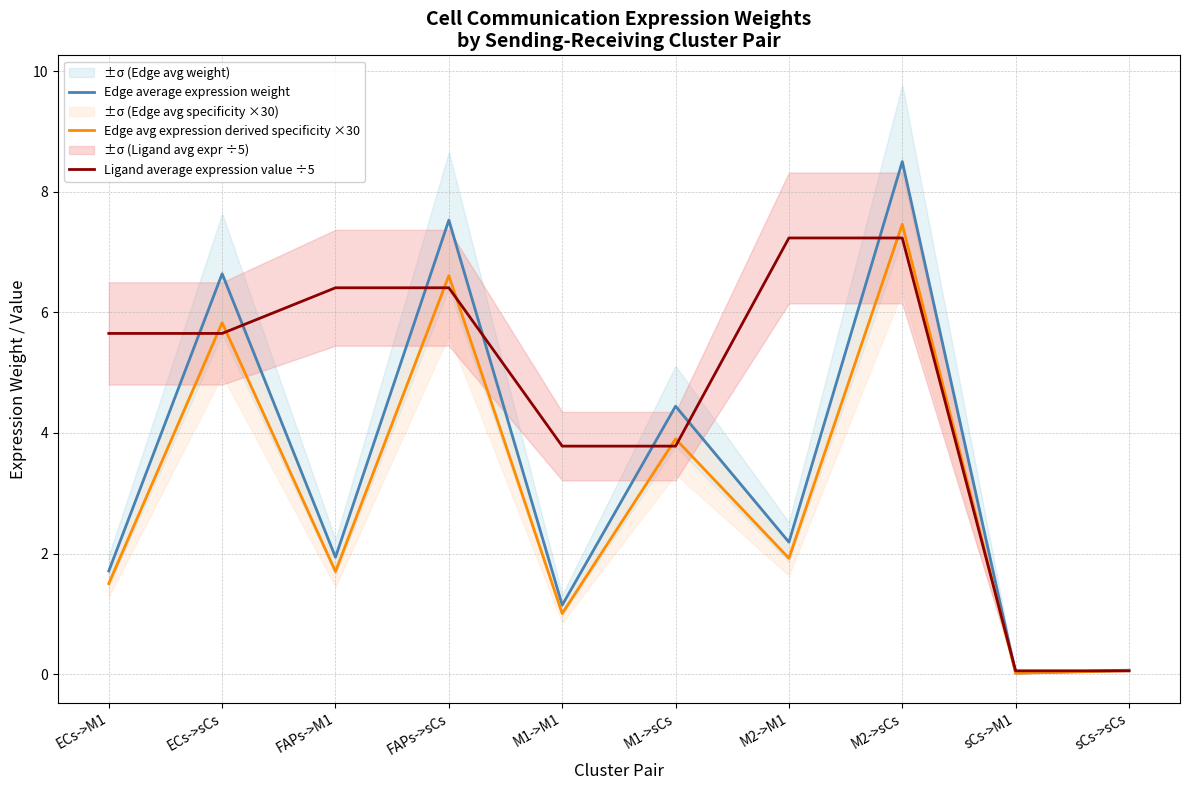

How many lines are shown in the chart?

3